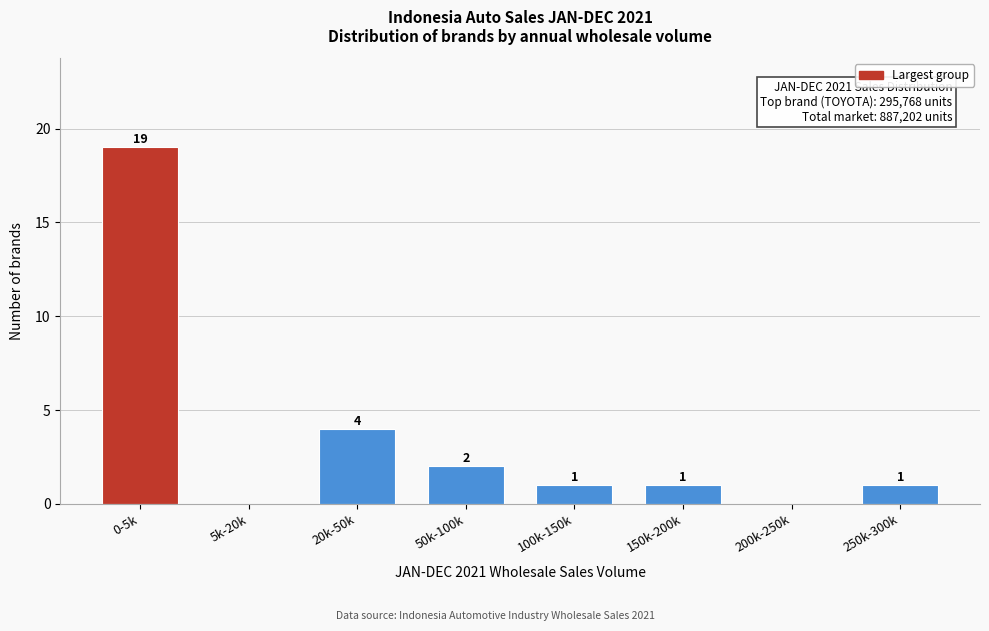

Reading left to right, list all the values displayed in this chart.

0-5k=19	5k-20k=0	20k-50k=4	50k-100k=2	100k-150k=1	150k-200k=1	200k-250k=0	250k-300k=1